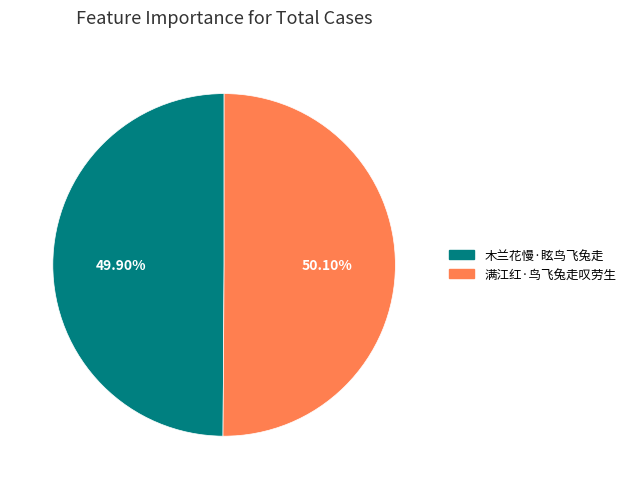

Approximately how many times larger is the value at 木兰花慢·眩鸟飞兔走 compared to 满江红·鸟飞兔走叹劳生?

1.0